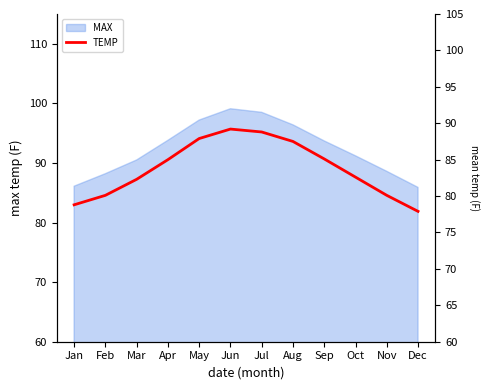

Where does the data first go above 85?

May